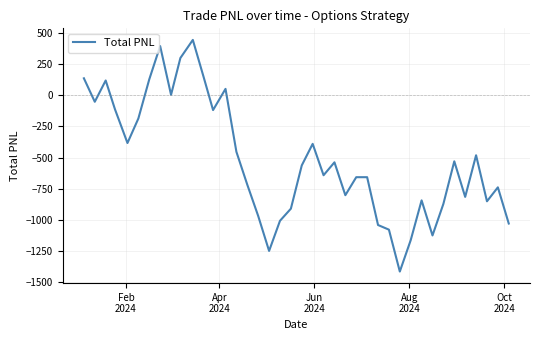

What is the difference between the maximum and minimum values?

1858.5